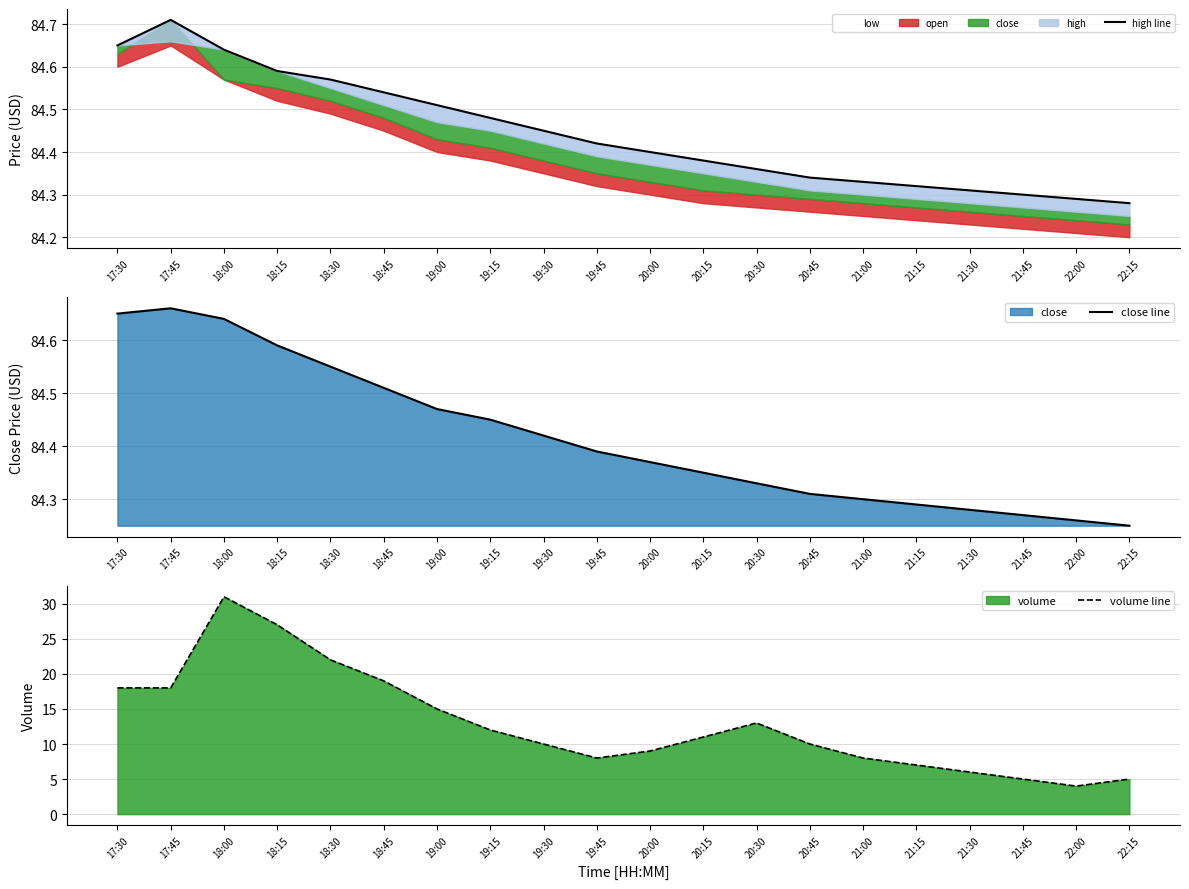

True or false: volume line has more than 2 interior local peaks.

False